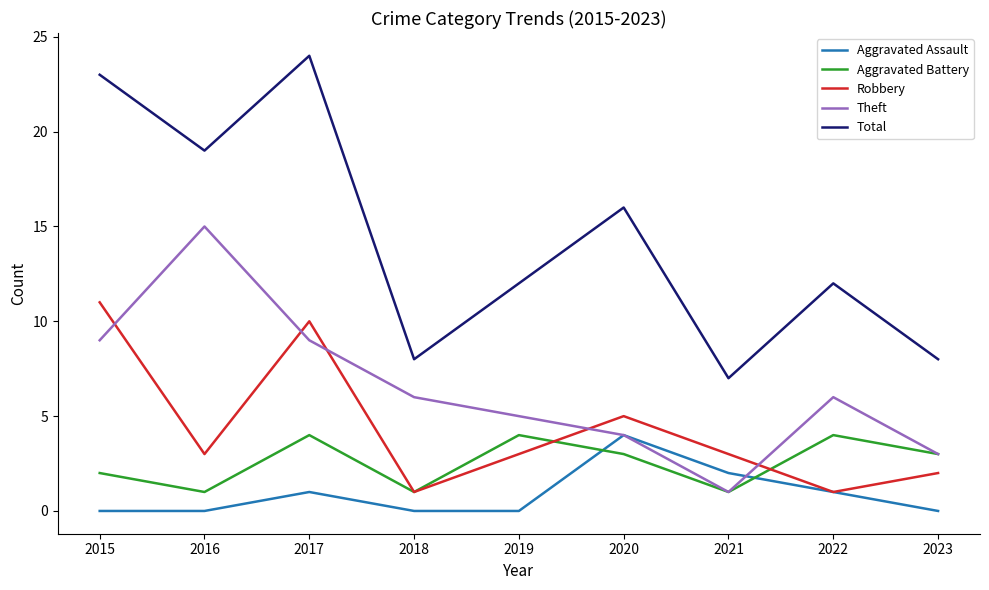

At which category does Theft reach its first local valley?

2021